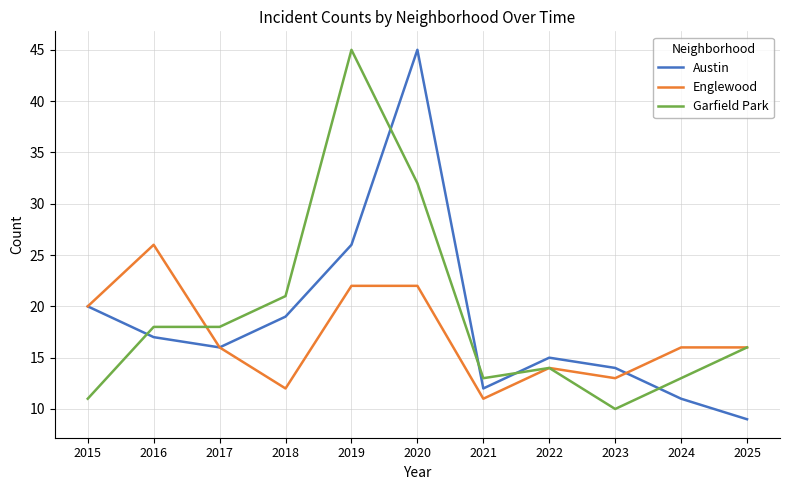

What is the difference between the Austin values at 2016 and 2024?

6